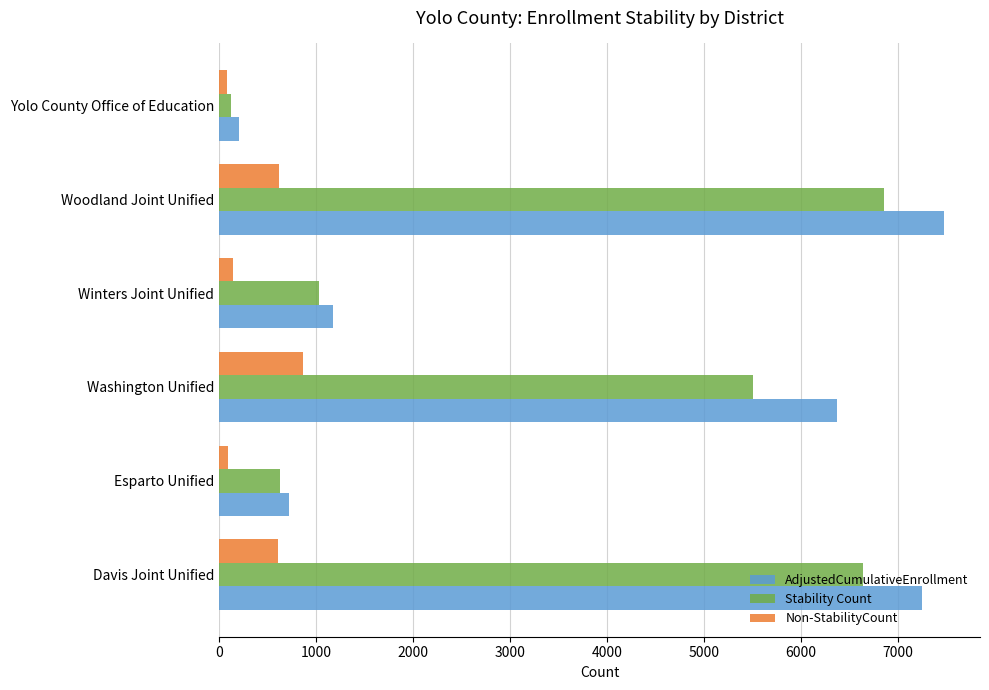

How many categories are shown in the chart?

6